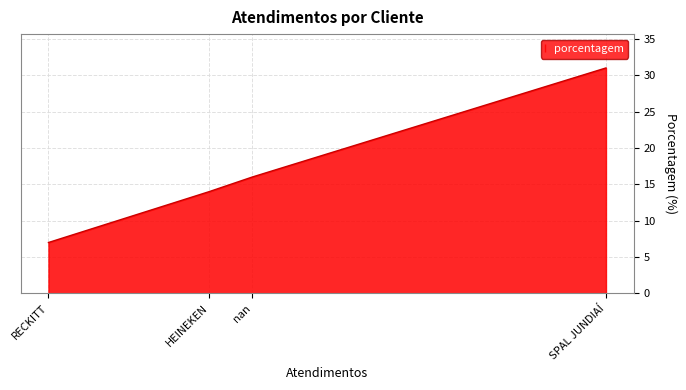

What is the difference between the second highest and second lowest values?

2